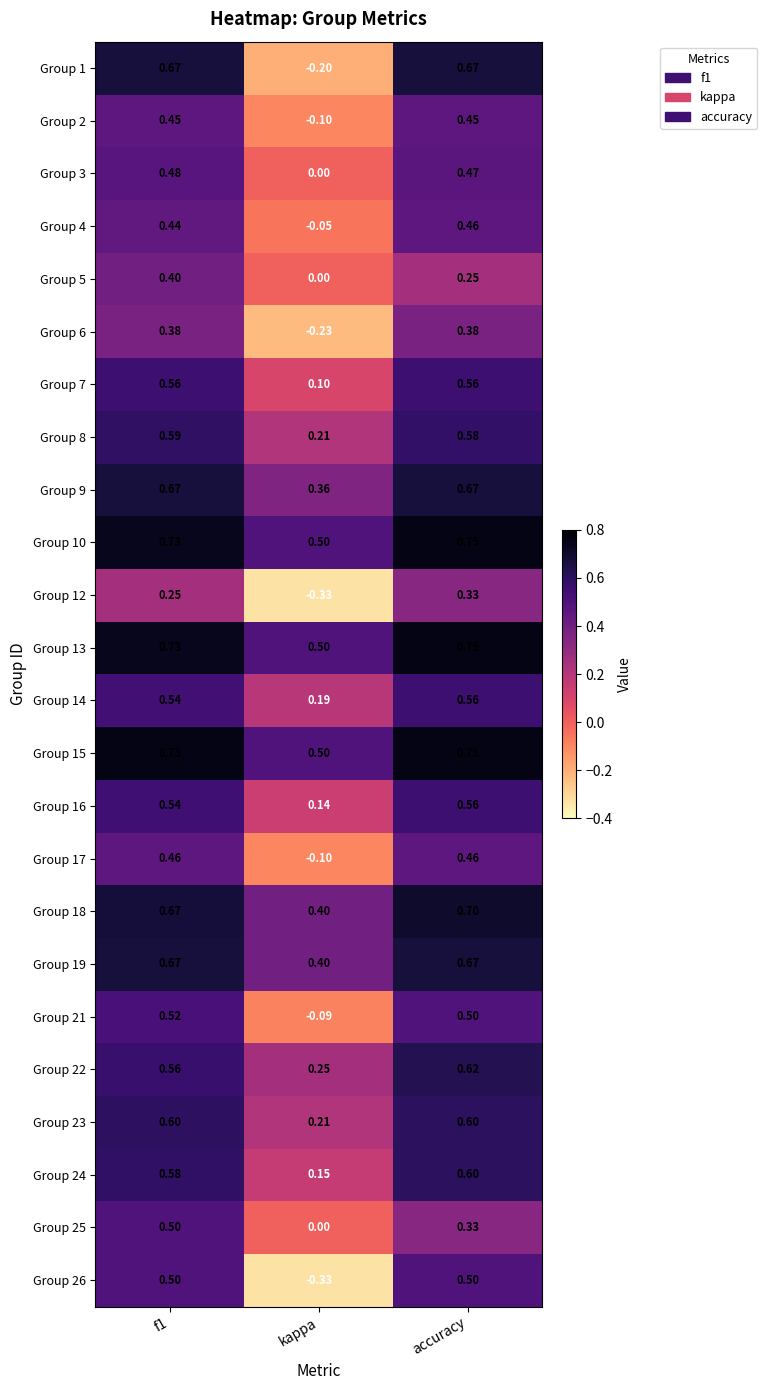

At how many categories does at least one series exceed 0?

3